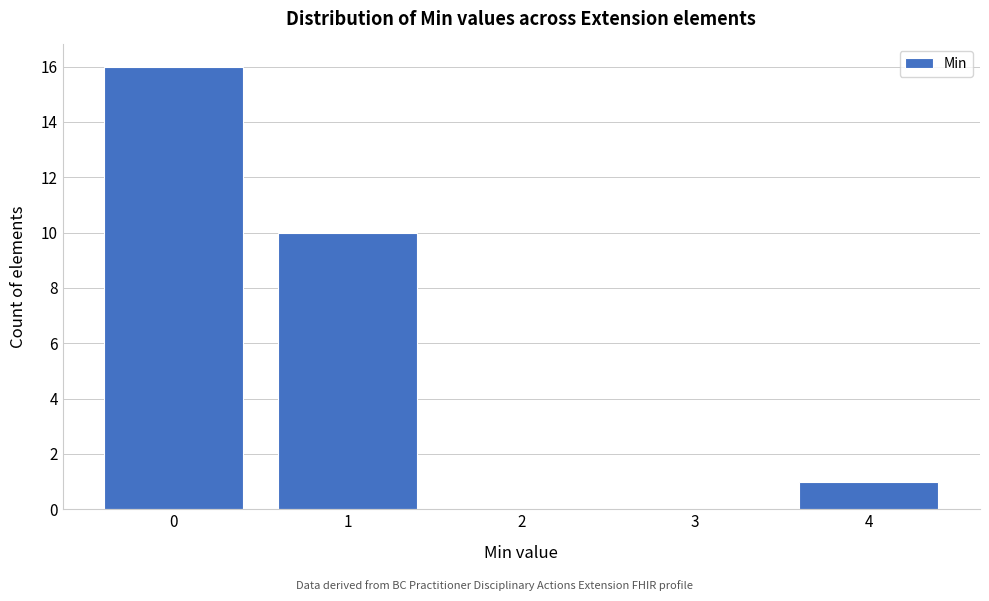

Reading right to left, list all the values displayed in this chart.

4=1	3=0	2=0	1=10	0=16